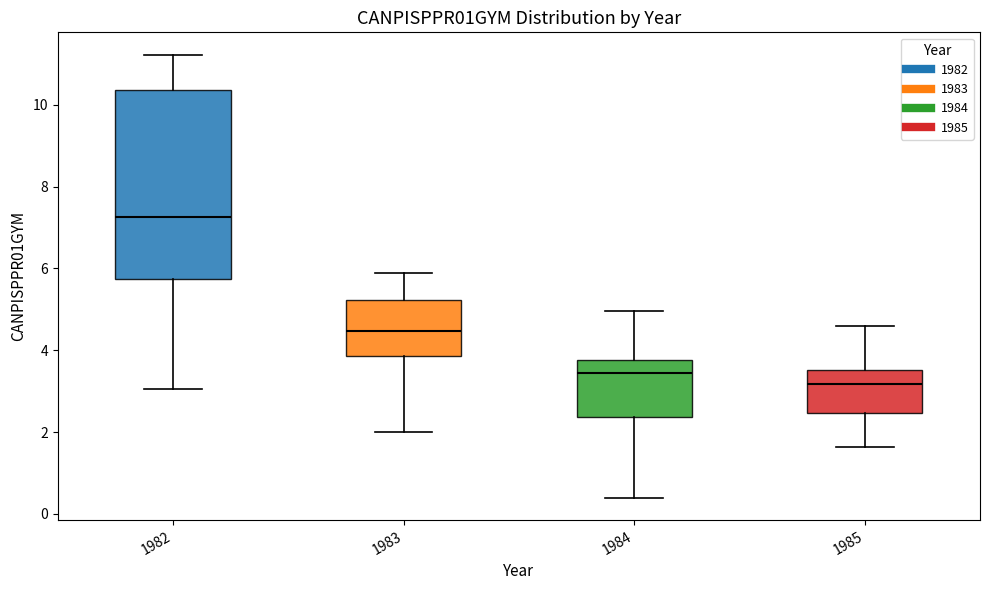

Reading left to right, transcribe this box plot: for each box, give where its median line is, the range the box spans, and where its two whiskers end, as read against the y-axis. The values are not printed on the chart, so give them approximately, as read against the axis.

1982: median 7.2, box 5.8 to 10.4, whiskers 3.0 to 11.2
1983: median 4.4, box 3.8 to 5.2, whiskers 2.0 to 5.8
1984: median 3.4, box 2.4 to 3.8, whiskers 0.4 to 5.0
1985: median 3.2, box 2.4 to 3.6, whiskers 1.6 to 4.6